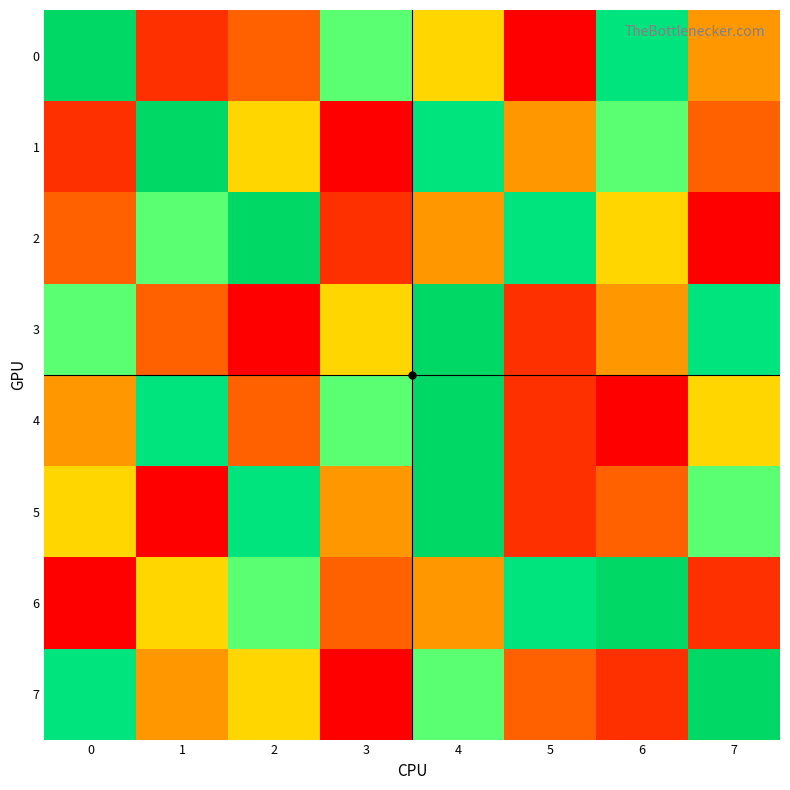

How many distinct data groups are displayed?

8